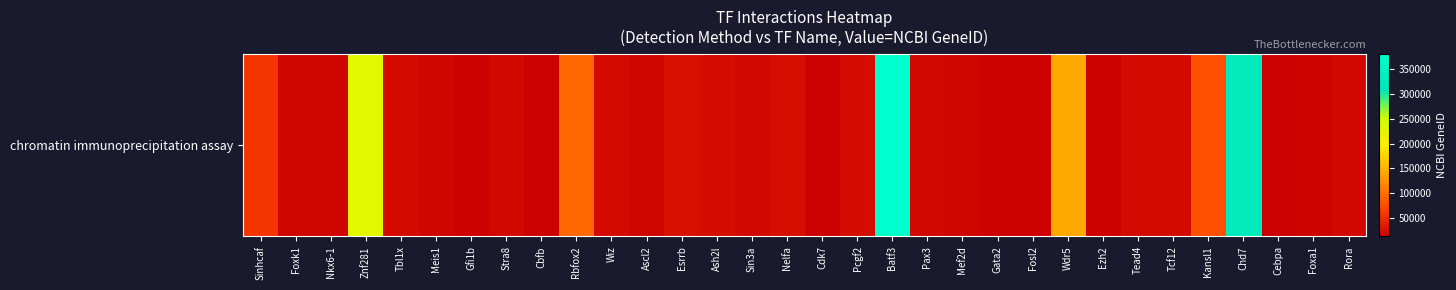

Reading left to right, what are all the values shown in this chart?

56306	17425	18096	226442	21372	17268	14582	20899	12400	93686	22404	17173	26380	23808	20466	24116	12572	22658	381319	18505	17261	14461	14284	140858	14056	21679	21406	76719	320790	12606	15375	19883